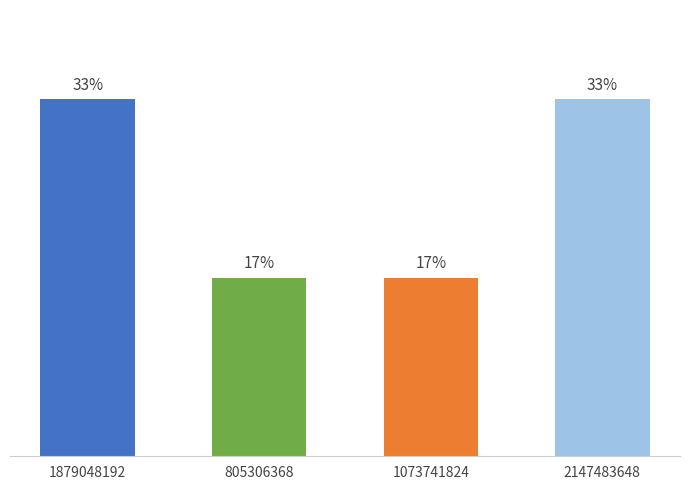

Are the bars horizontal?

No